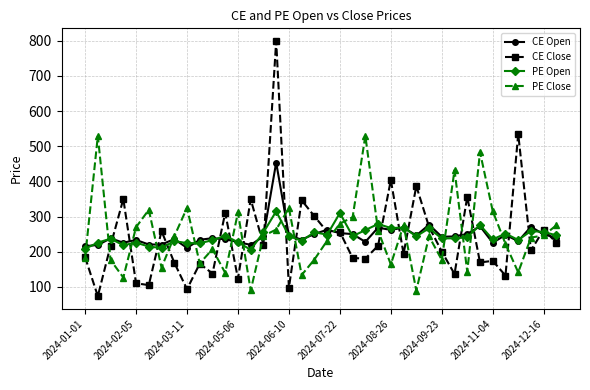

True or false: PE Close has more than 2 interior local peaks.

True